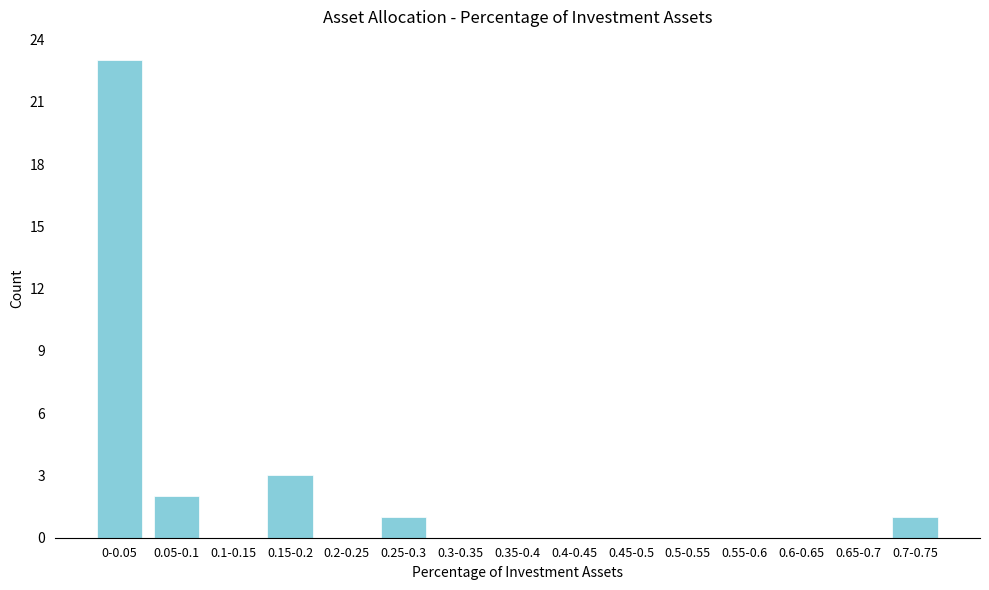

Reading right to left, what are all the values shown in this chart?

0.7-0.75=1	0.65-0.7=0	0.6-0.65=0	0.55-0.6=0	0.5-0.55=0	0.45-0.5=0	0.4-0.45=0	0.35-0.4=0	0.3-0.35=0	0.25-0.3=1	0.2-0.25=0	0.15-0.2=3	0.1-0.15=0	0.05-0.1=2	0-0.05=23